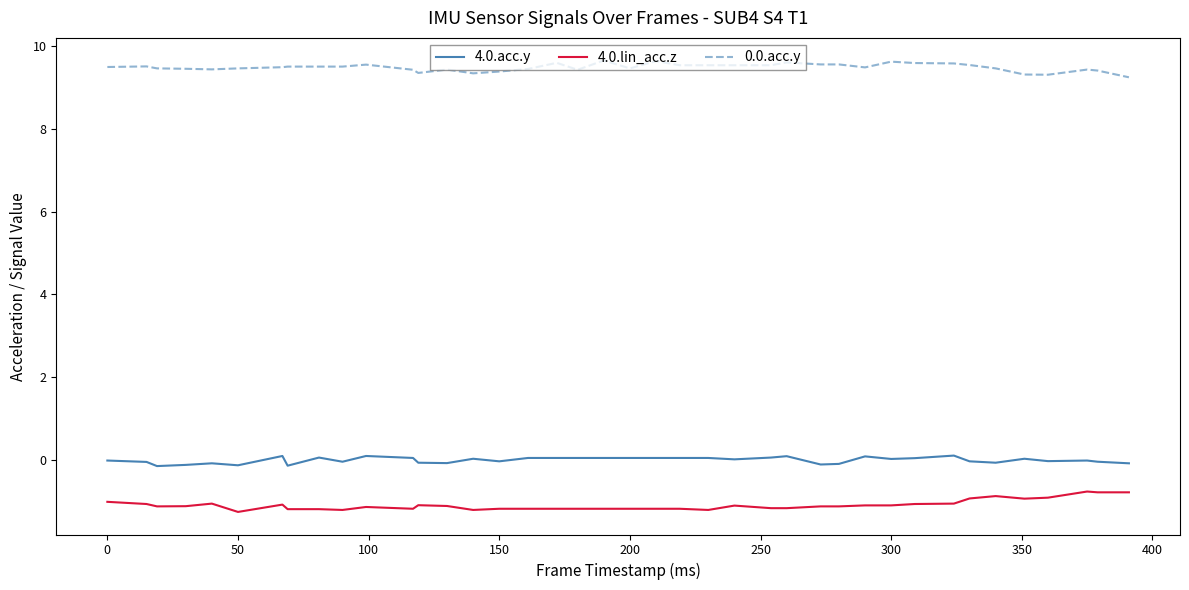

What is the minimum value shown in the chart?

-1.3